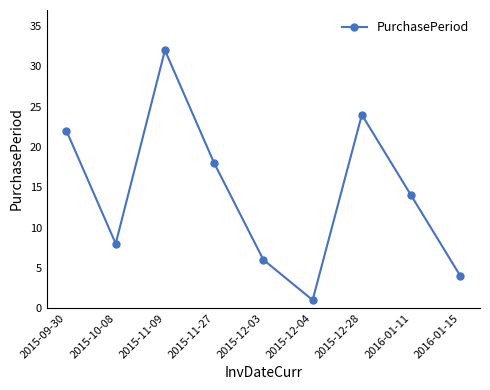

True or false: the data has more than 2 interior local peaks.

False